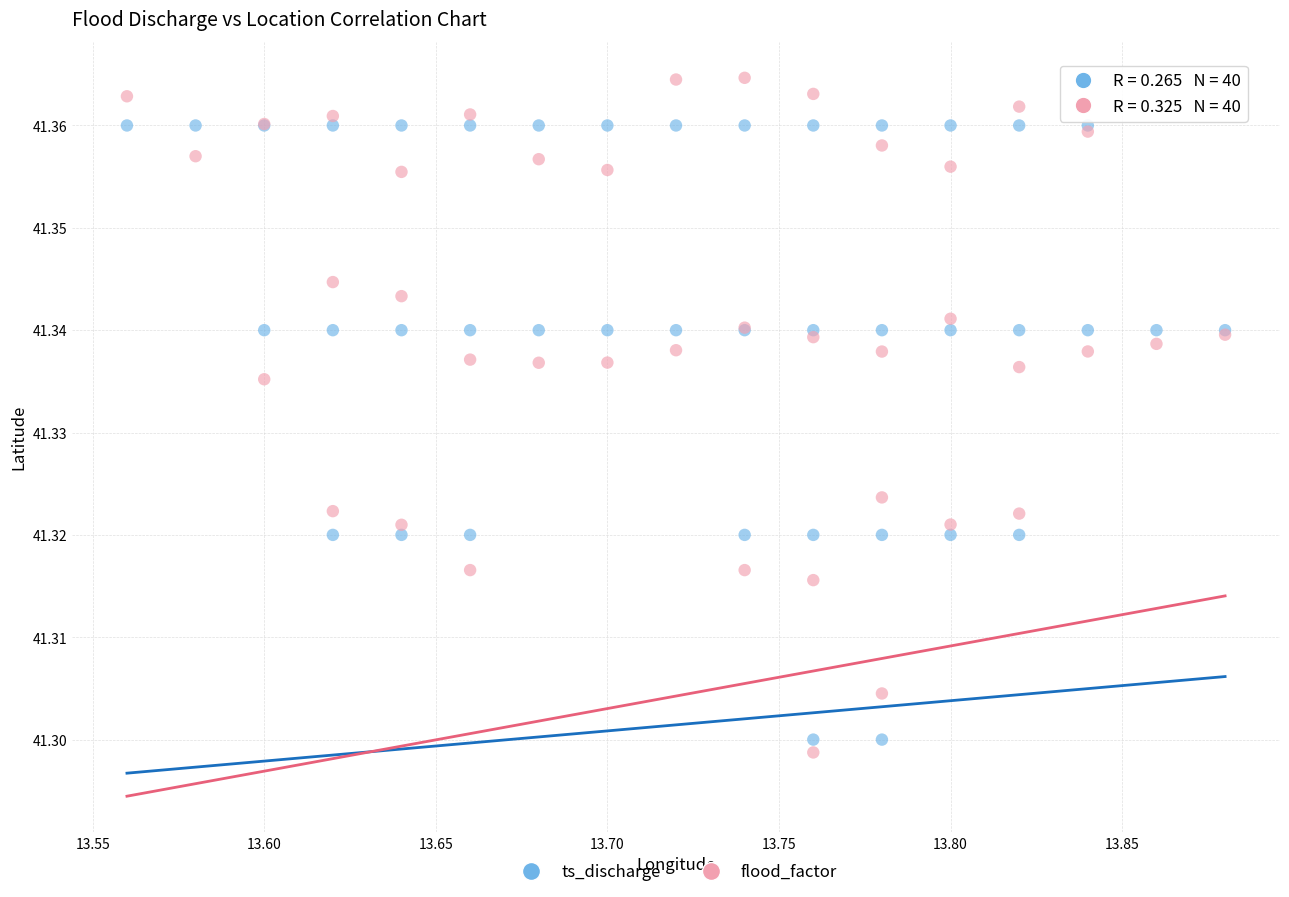

Which series reaches the minimum Y coordinate?

flood_factor